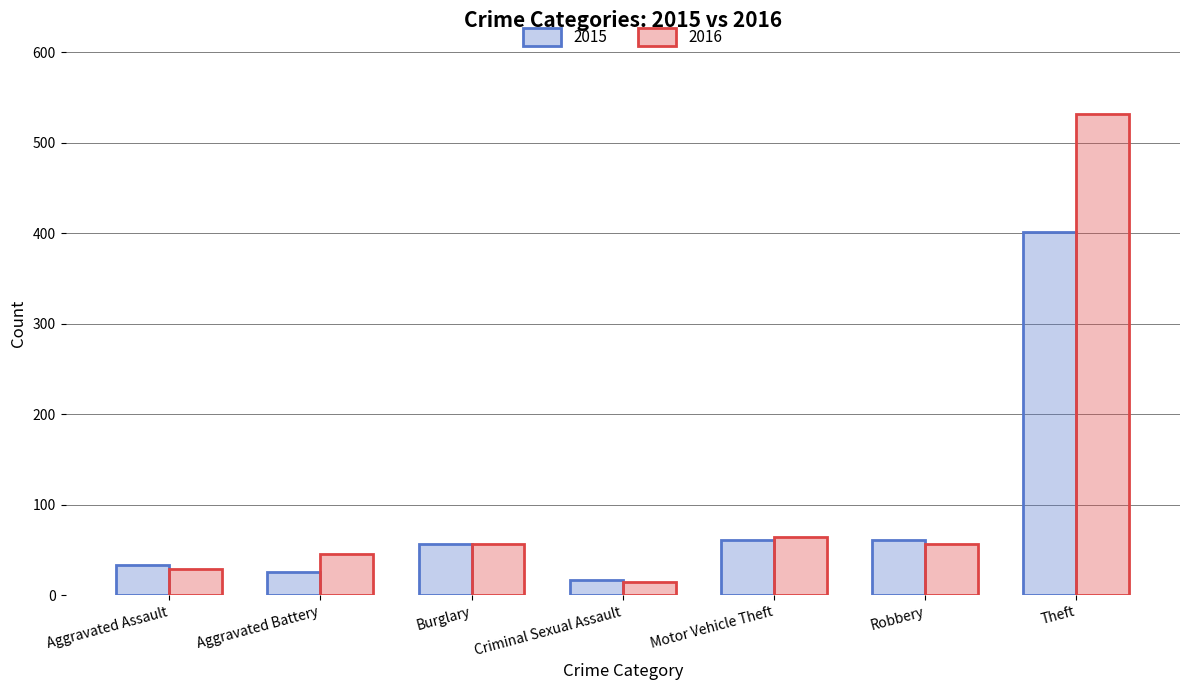

What value does the 2015 series have at Burglary?

57